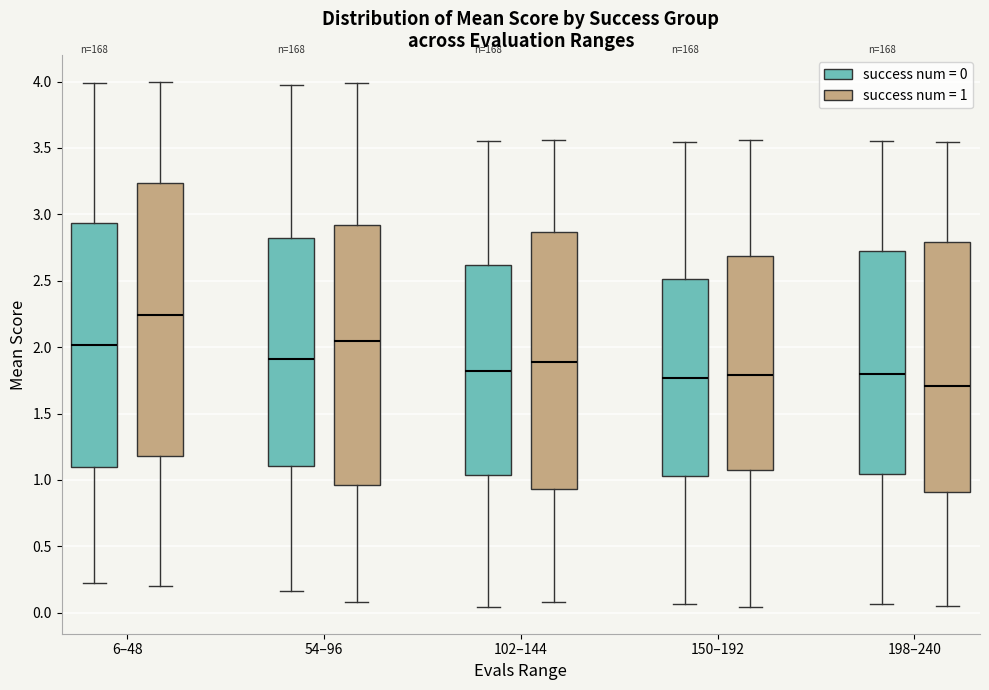

Which box has the highest median line?

6–48 (success num = 1)